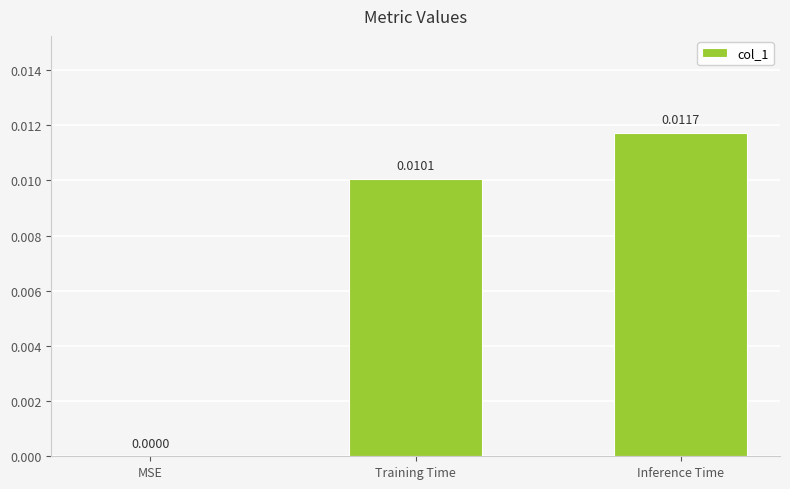

Are the bars horizontal?

No